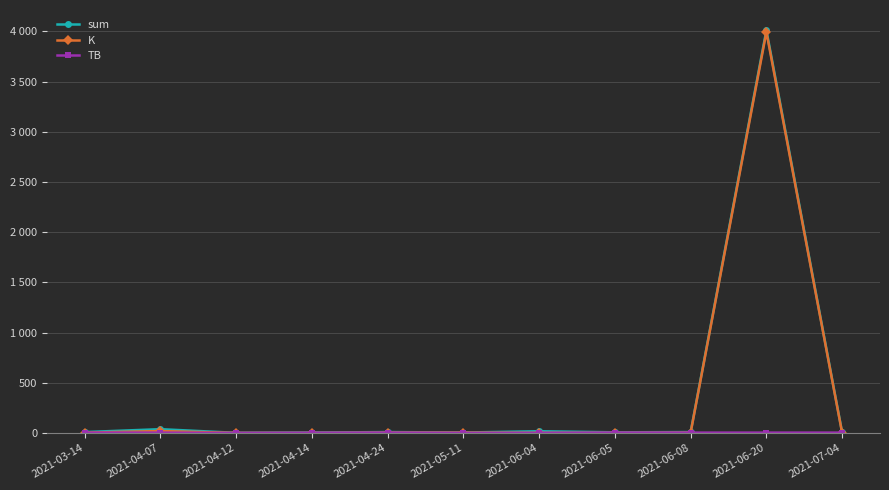

True or false: K has more than 0 interior local peaks.

True